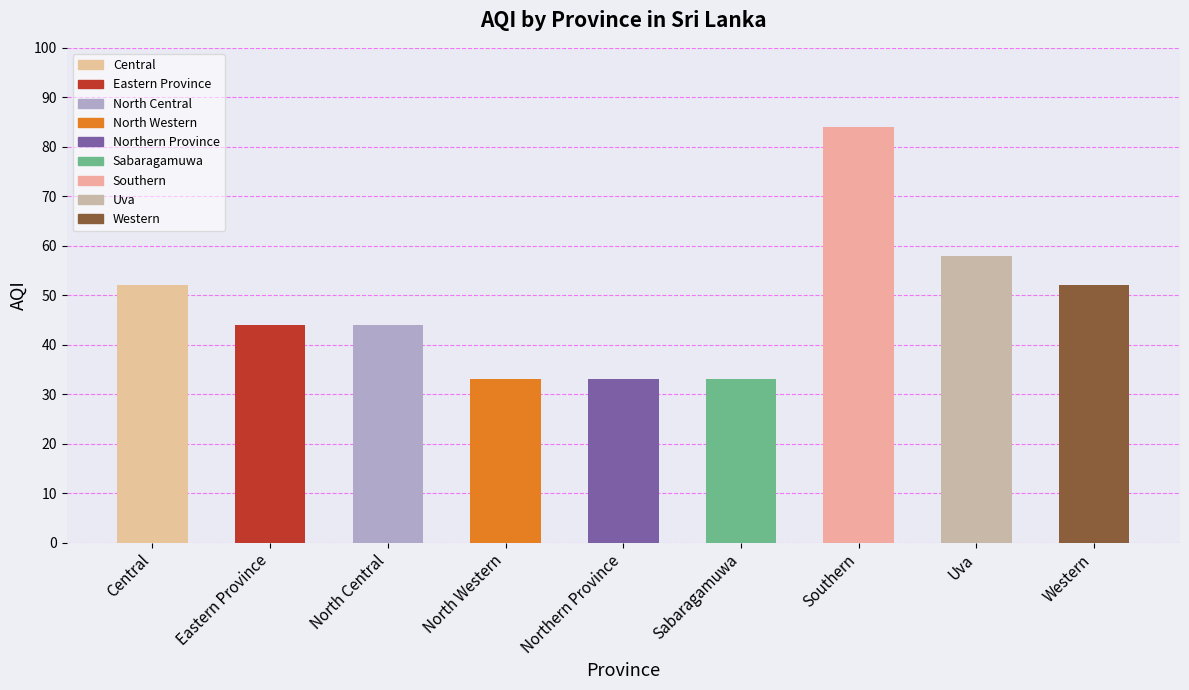

What position from the right is Southern?

3